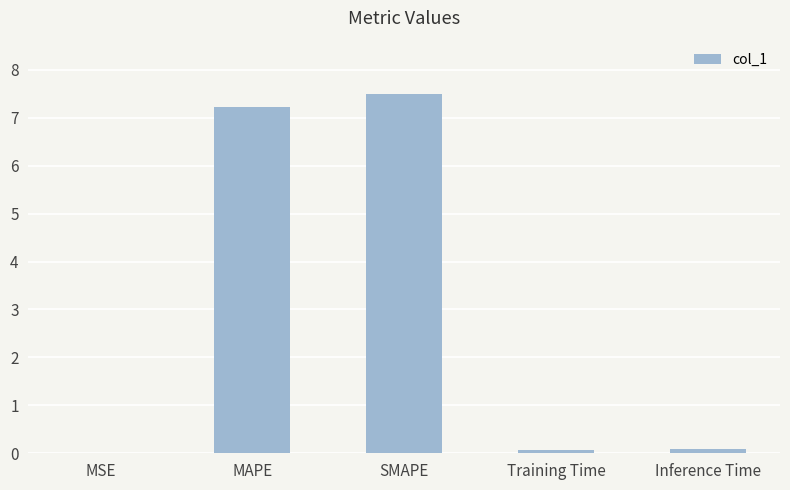

What is the approximate value at MAPE?

7.2